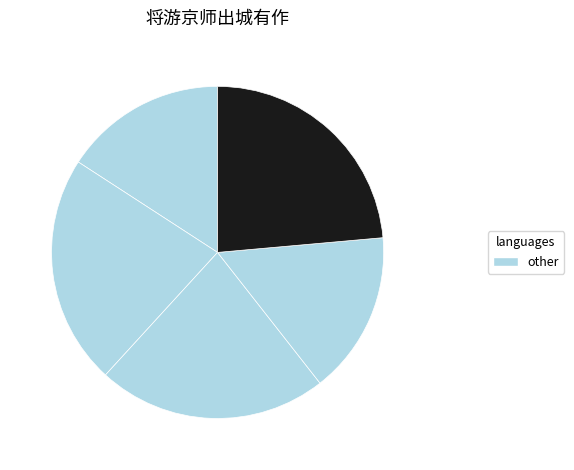

Count the number of slices in the pie.

5